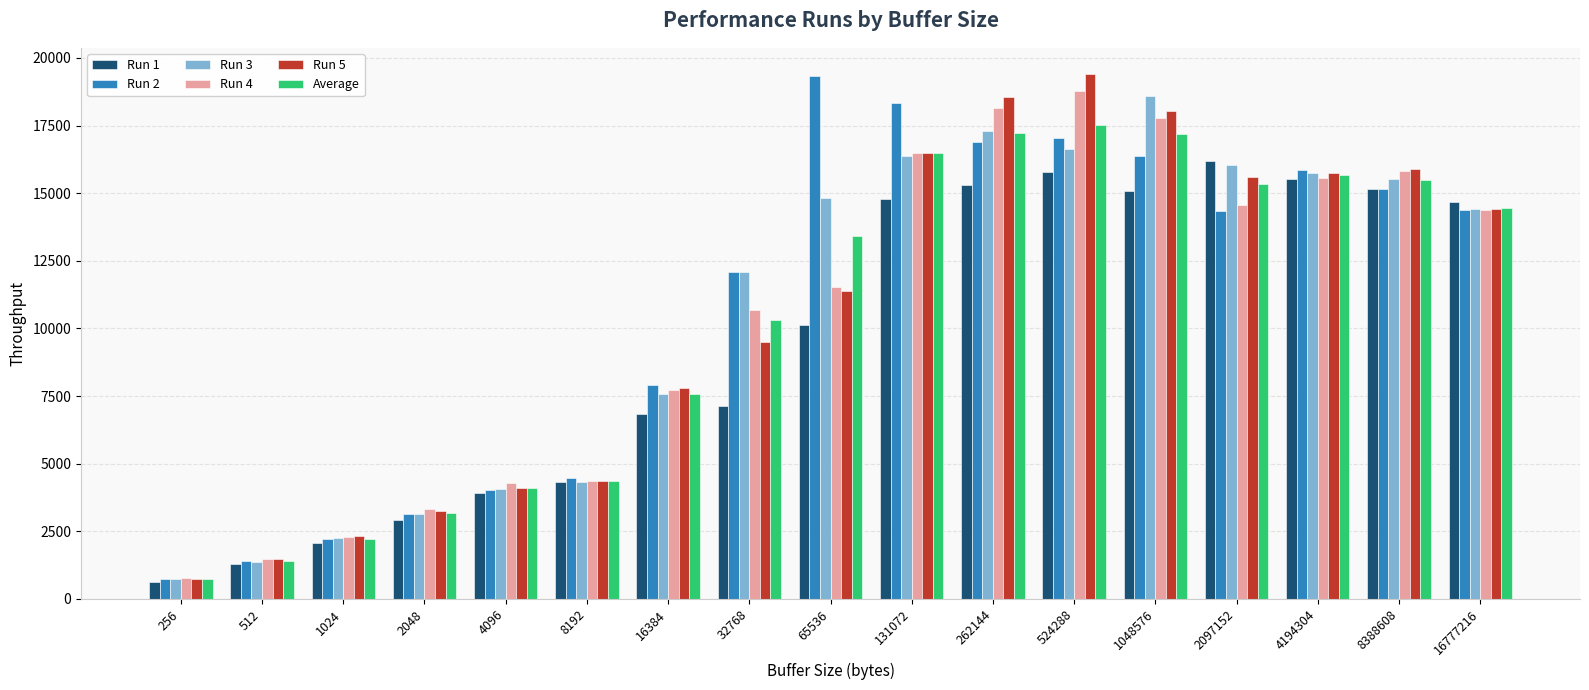

What is the total value across all series at 4194304?

94106.6